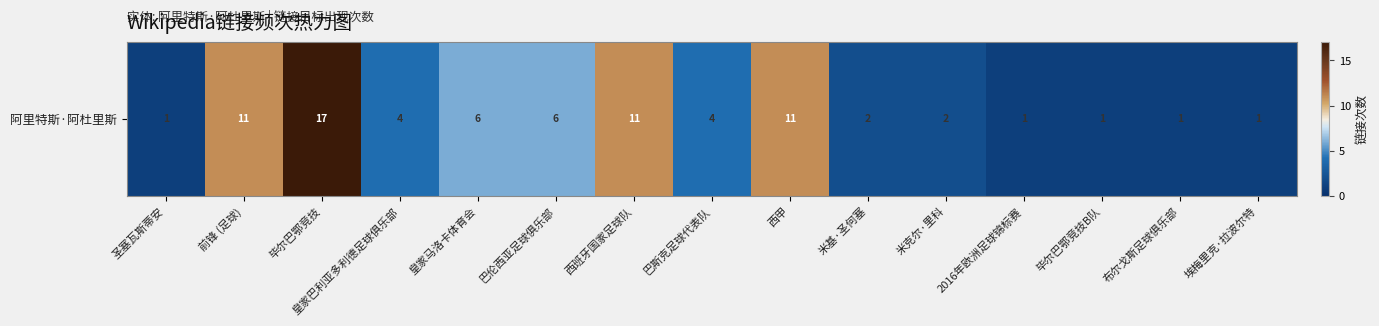

Is it true that the value at 巴伦西亚足球俱乐部 is 6?

True